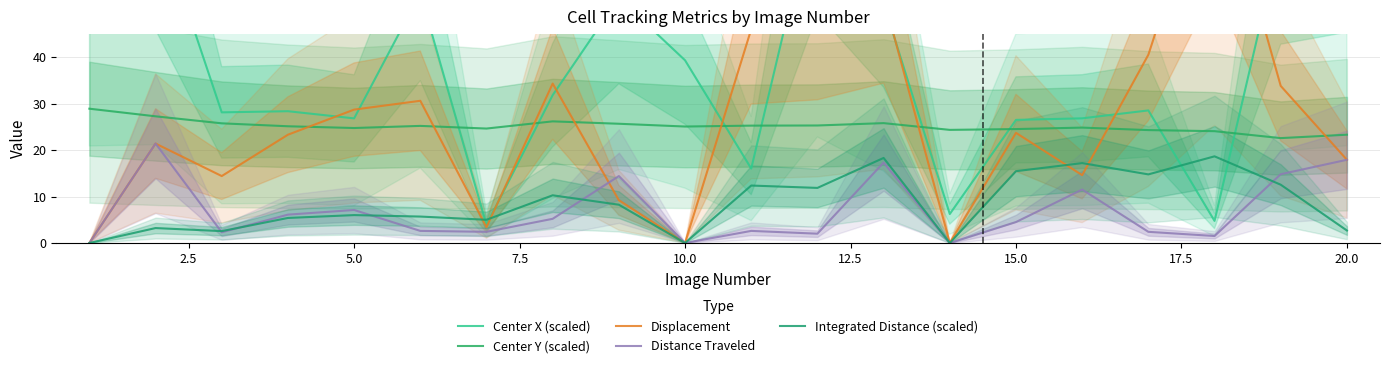

What is the highest value of the Center X (scaled) series?

76.0